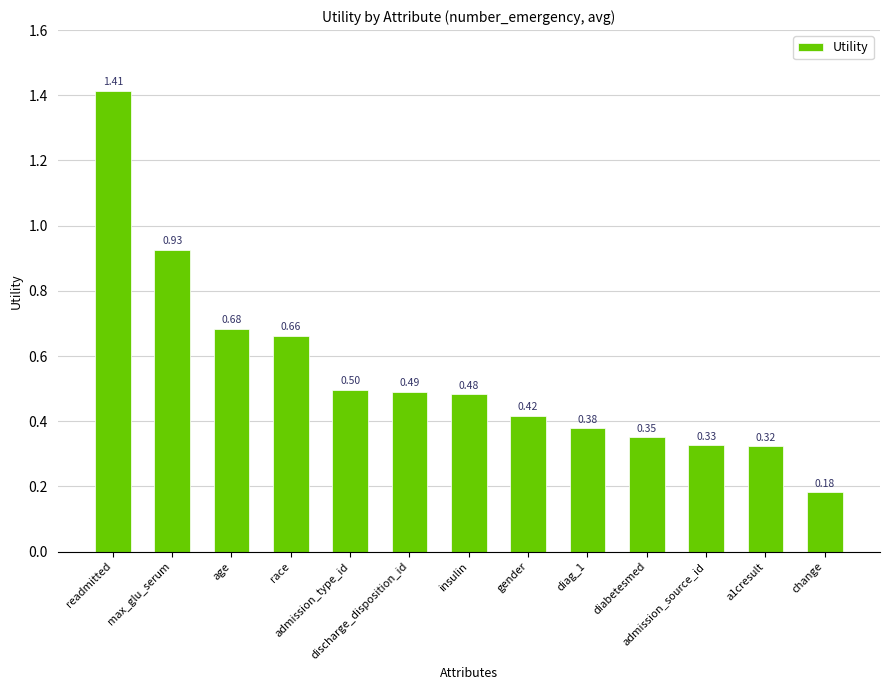

Count the number of categories in the chart.

13